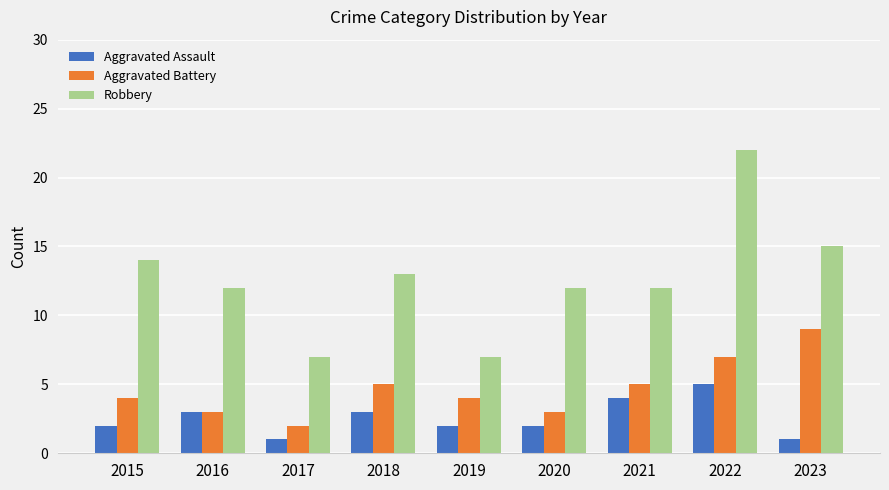

What is the minimum value for Aggravated Assault?

1